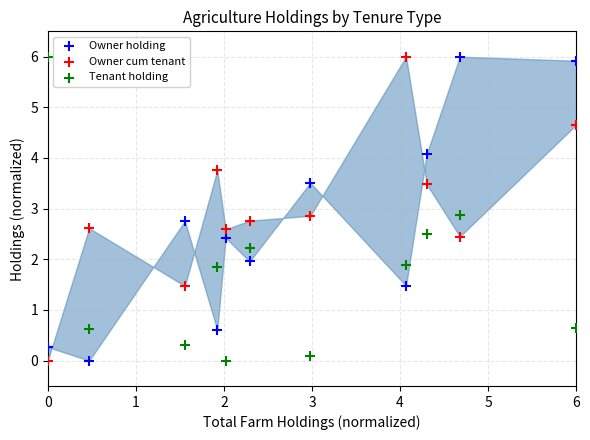

What is the X range (max minus min) for the scatter plot?

6.0